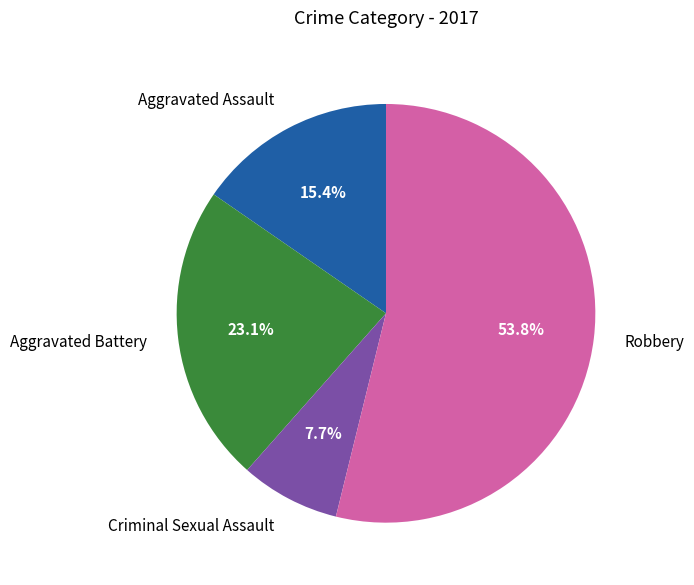

What percentage is the Aggravated Assault slice, to the nearest percent?

15%